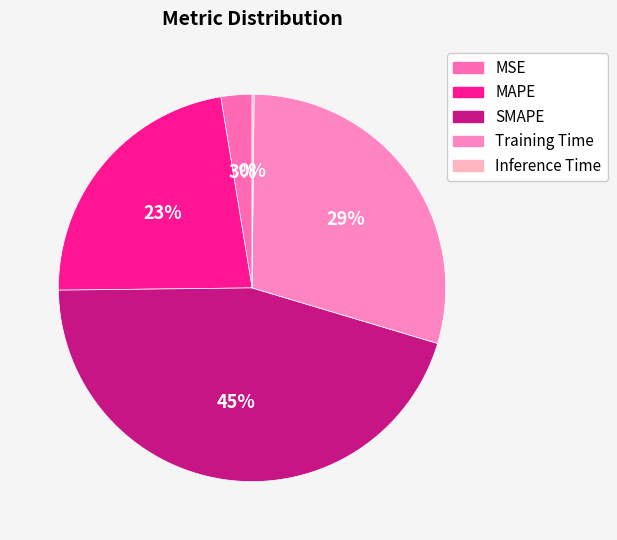

What is the smallest slice in the pie chart?

Inference Time